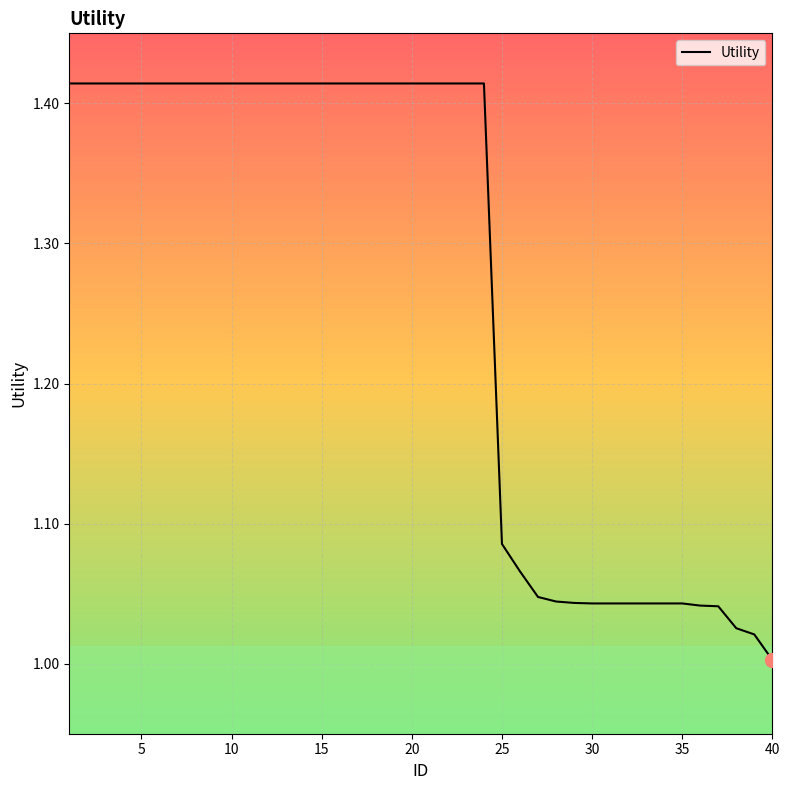

Reading left to right, transcribe all the data shown in this chart.

1.4	1.4	1.4	1.4	1.4	1.4	1.4	1.4	1.4	1.4	1.4	1.4	1.4	1.4	1.4	1.4	1.4	1.4	1.4	1.4	1.4	1.4	1.4	1.4	1.1	1.1	1.0	1.0	1.0	1.0	1.0	1.0	1.0	1.0	1.0	1.0	1.0	1.0	1.0	1.0